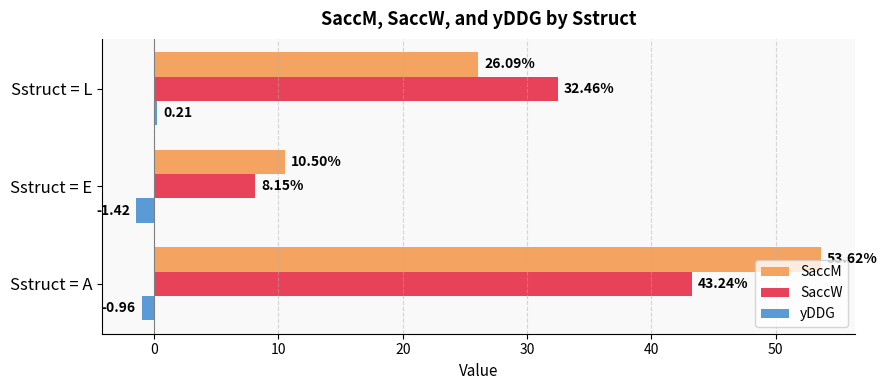

Where is SaccW nearest to the value 25?

Sstruct = L